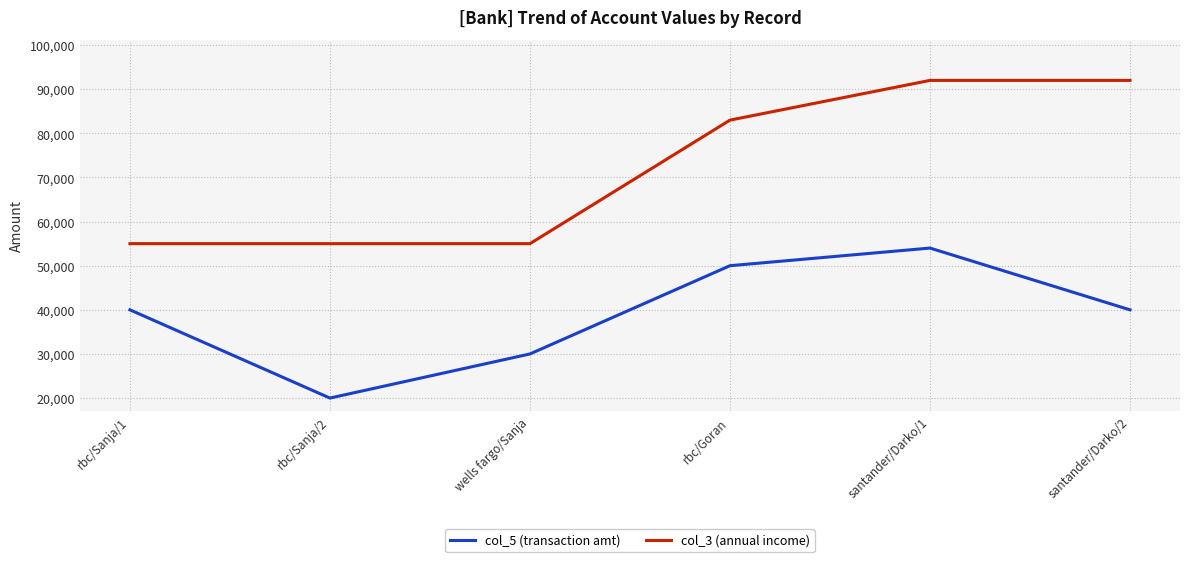

The value of col_3 (annual income) at santander/Darko/2 is 92000. True or false?

True